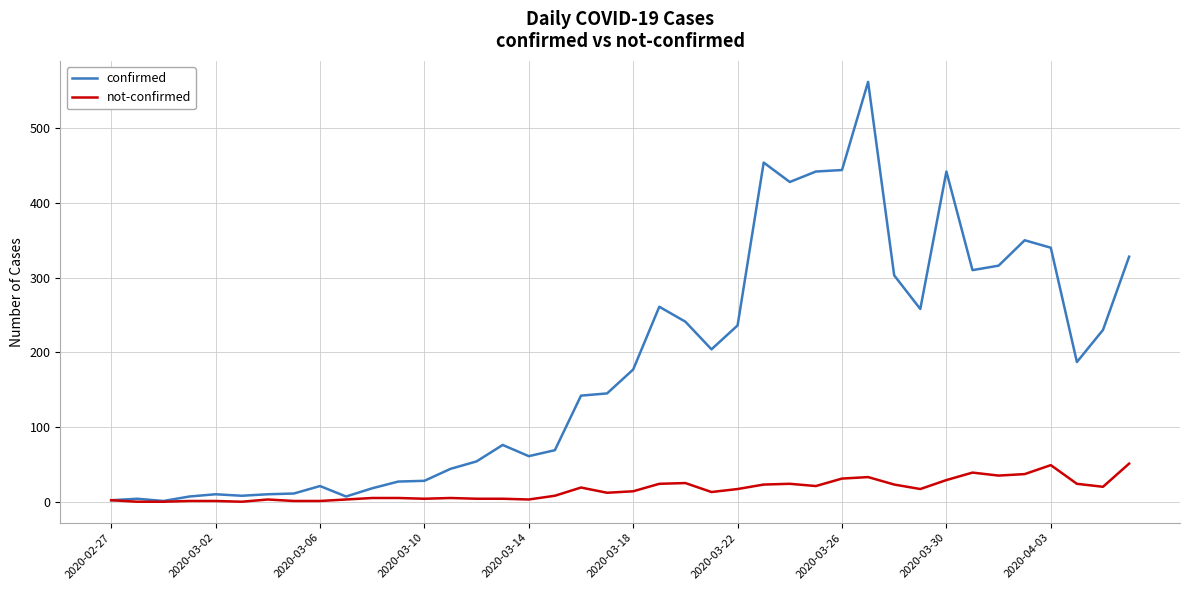

True or false: confirmed has more than 0 interior local peaks.

True